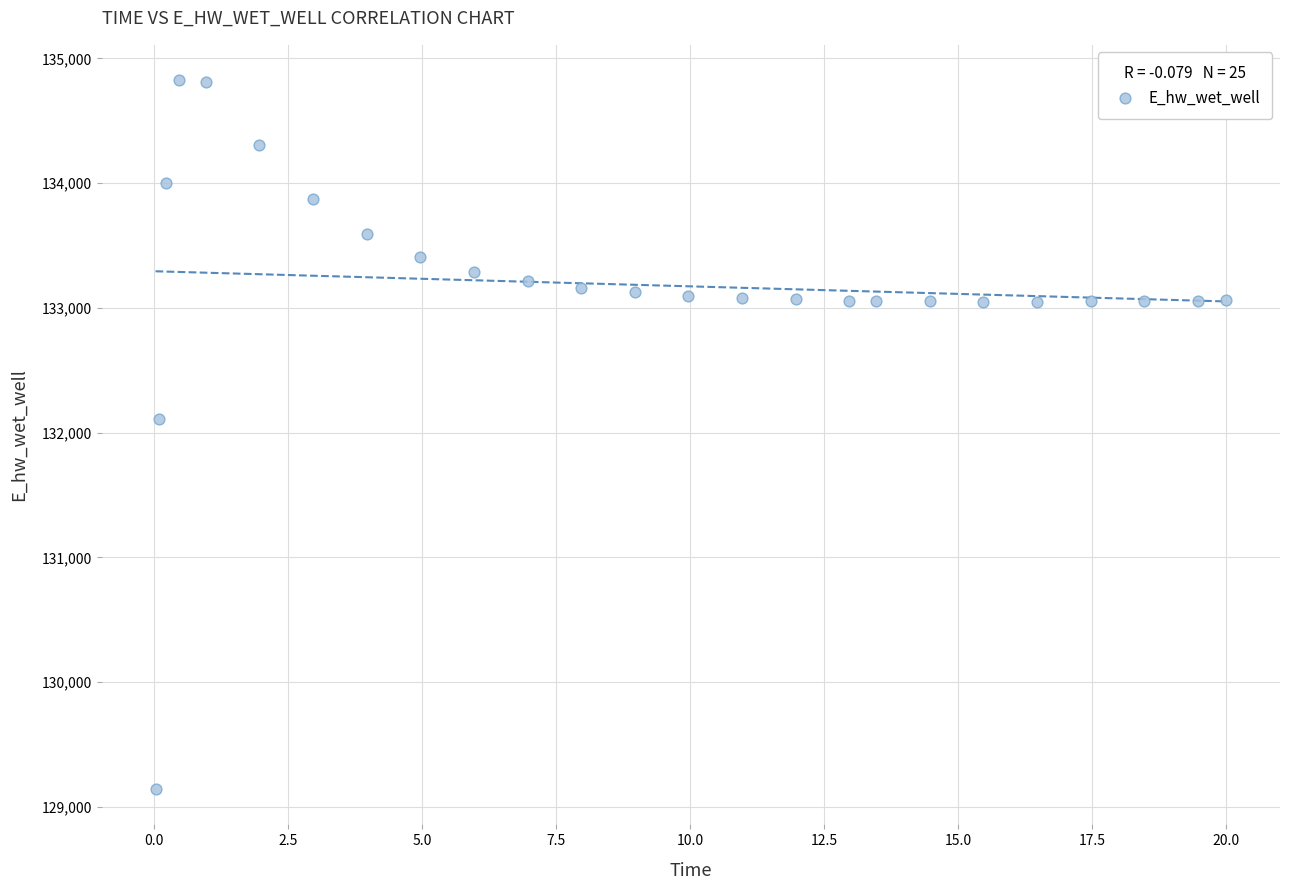

What Y value in the scatter plot is closest to 131984?

132108.1